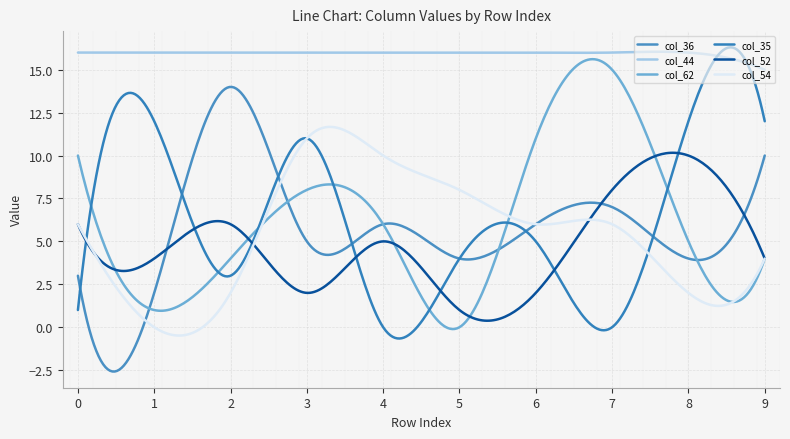

True or false: col_52 and col_44 intersect in this chart.

False